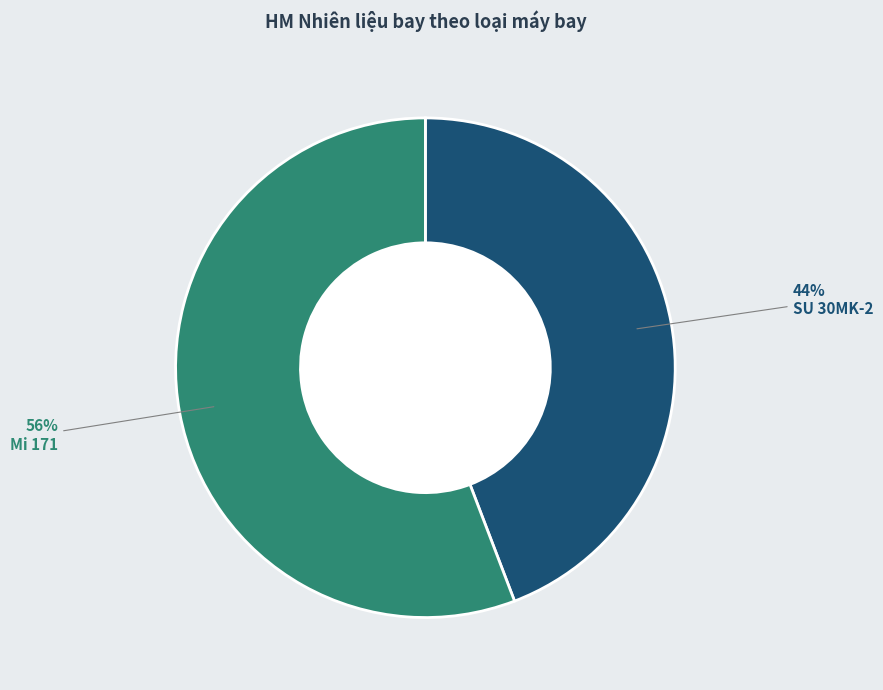

Does any single category account for the majority?

Yes